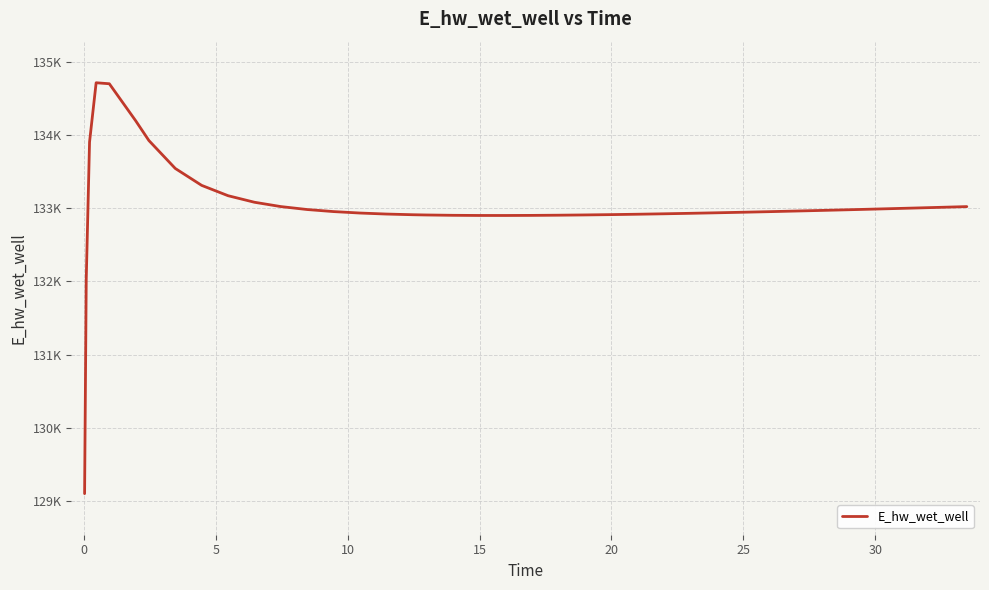

Is this an area chart (filled region under the line)?

No